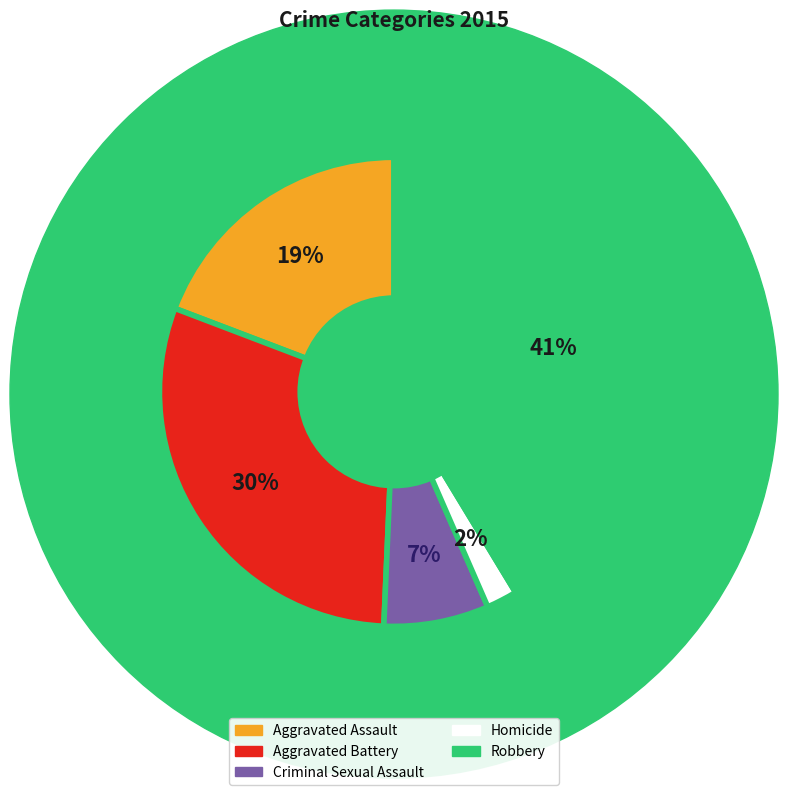

To the nearest percent, what is the difference between the largest and smallest slice percentages?

39%